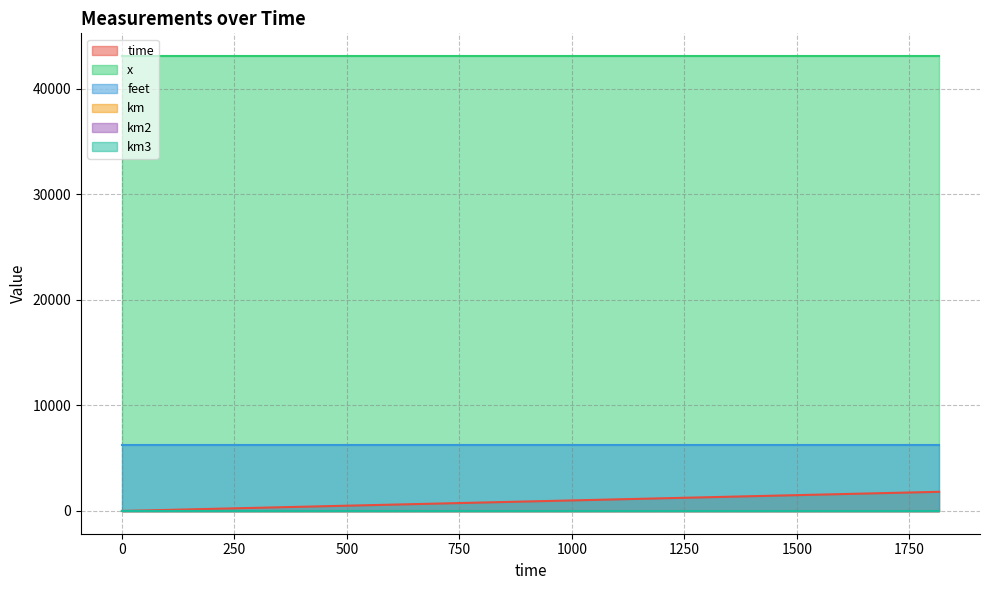

How many values in the time series are below 895?

10